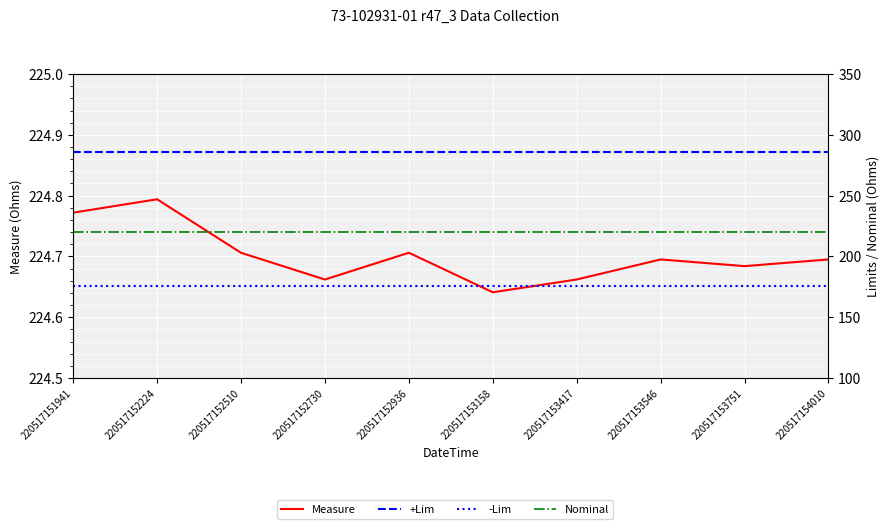

What is the lowest value of the Measure series?

224.6